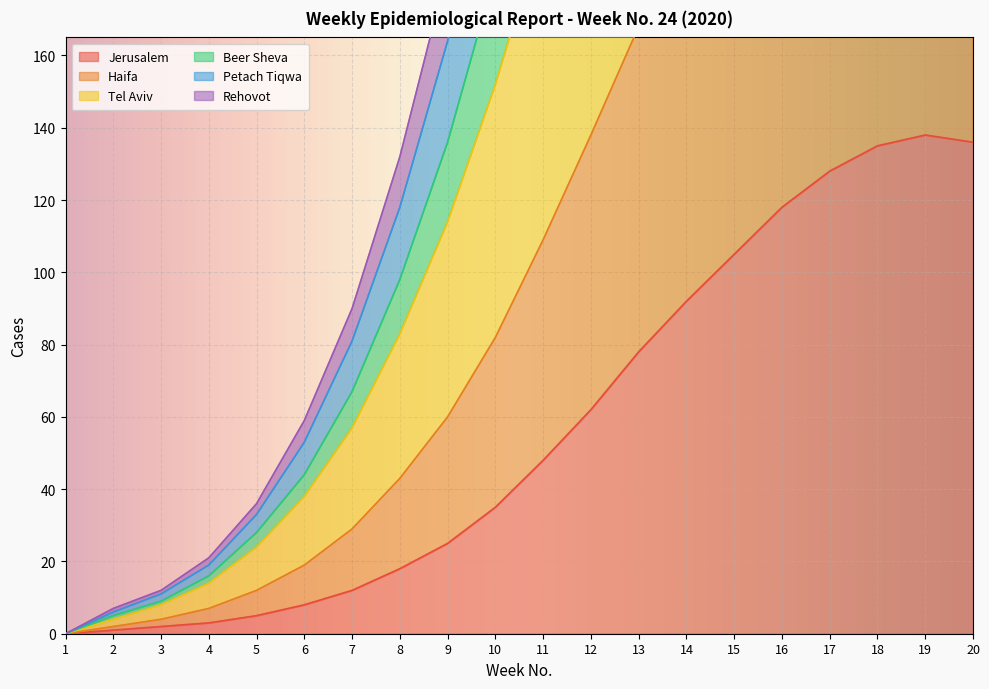

The Jerusalem series shows 33 at 17. True or false?

False